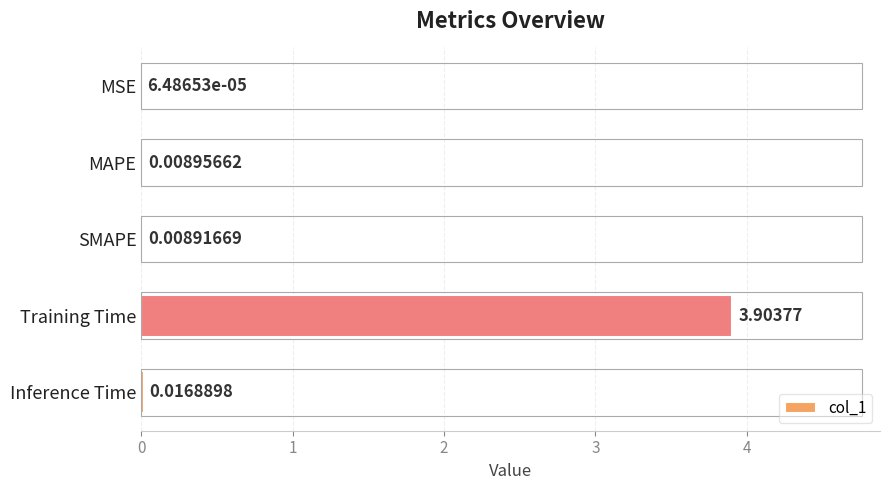

What is the sum of all values?

3.9